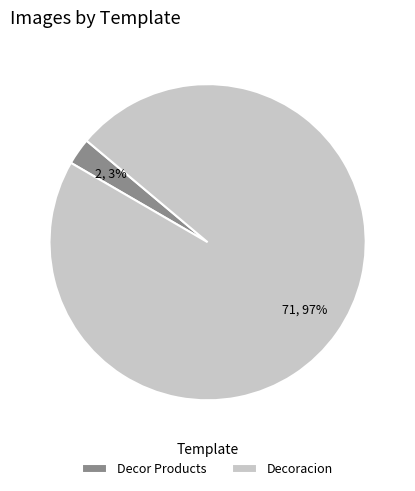

Is it true that Decor Products is 3% of the pie?

True